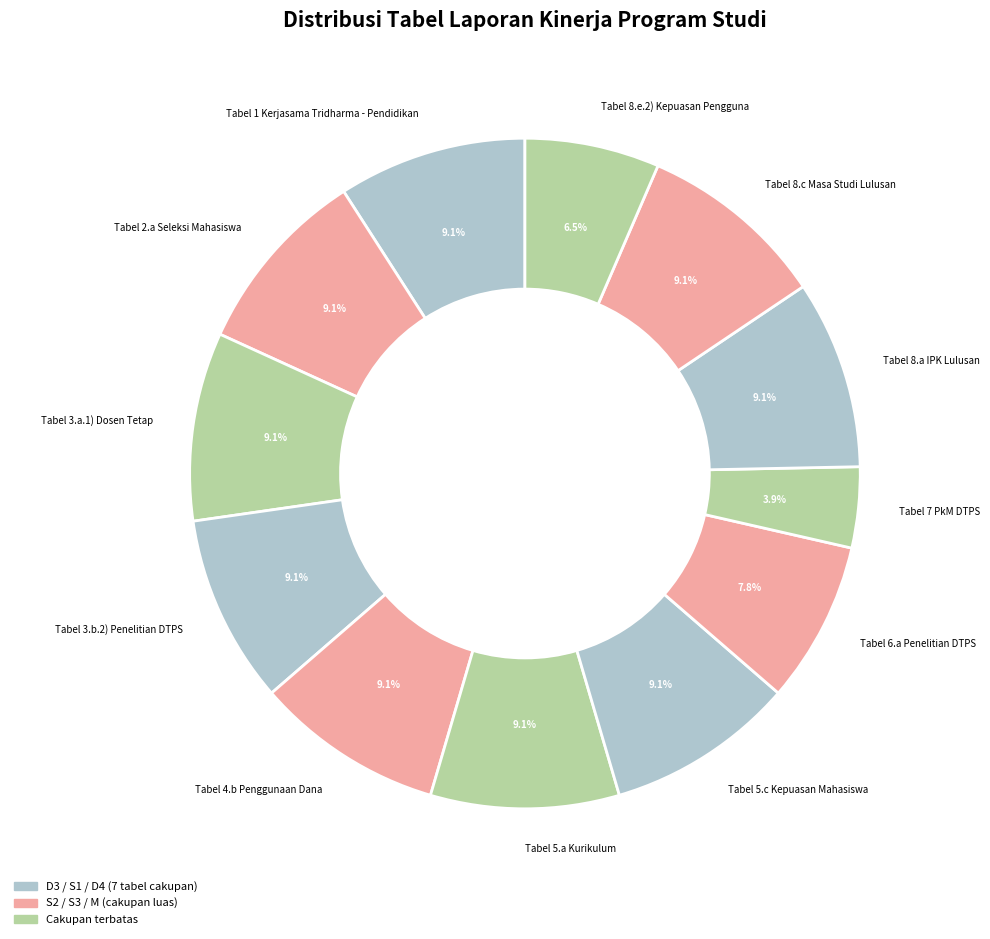

Does any single category account for the majority?

No